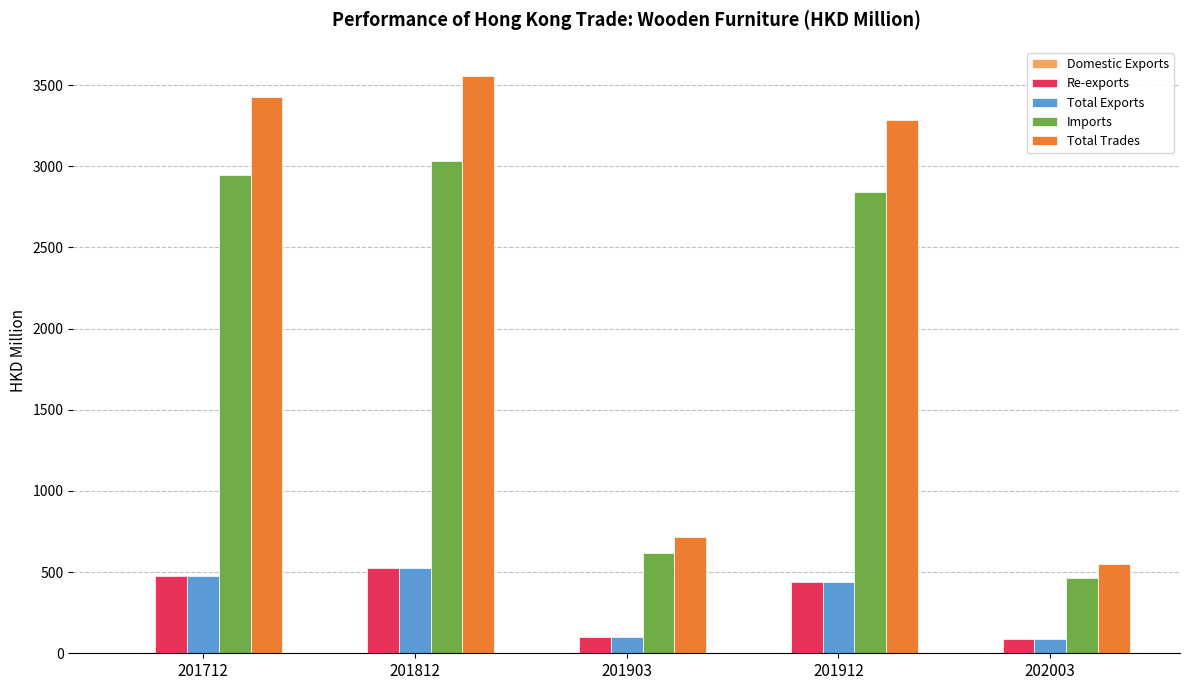

The value of Total Trades at 201912 is 4460.5. True or false?

False